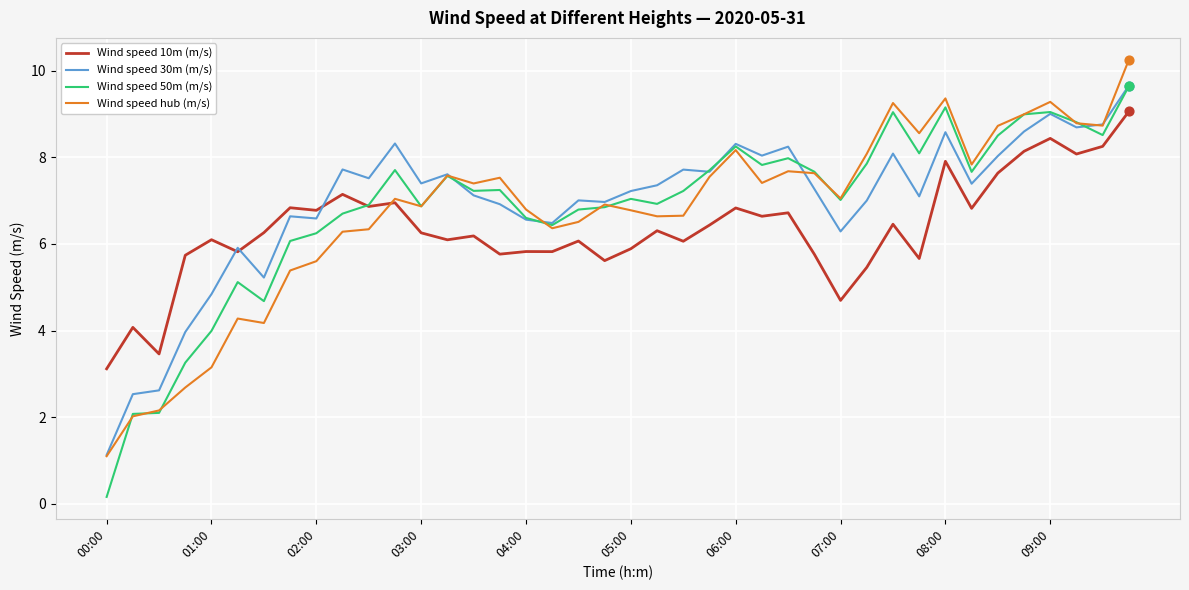

Which series has the widest spread of values?

Wind speed 50m (m/s)